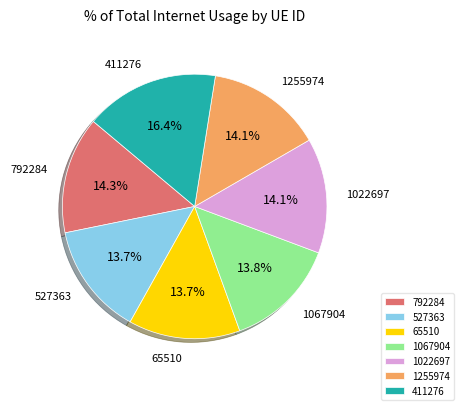

Count the number of slices in the pie.

7